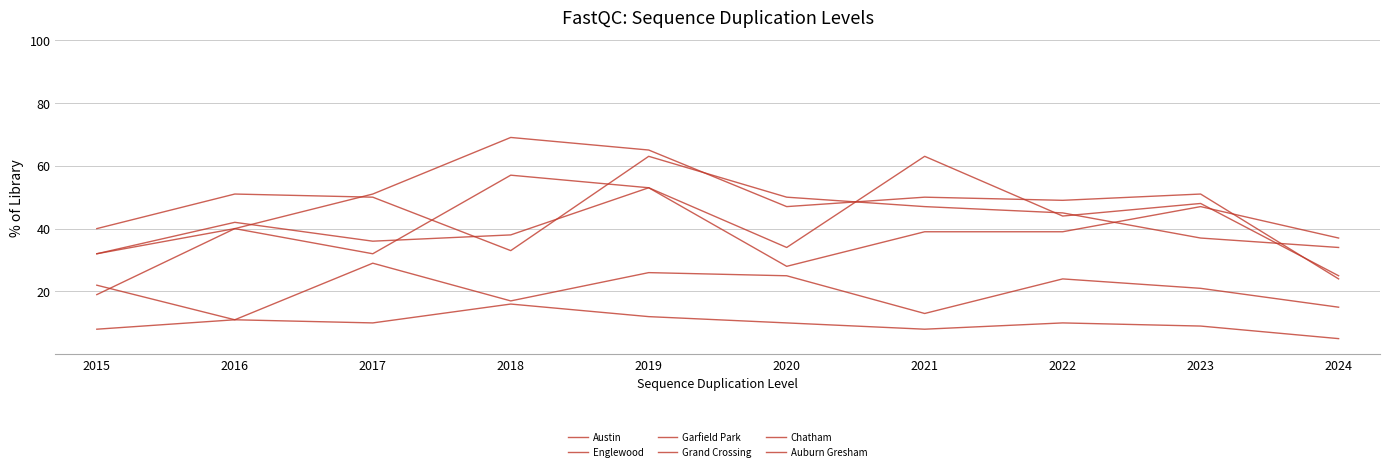

What is the lowest value of the Grand Crossing series?

28